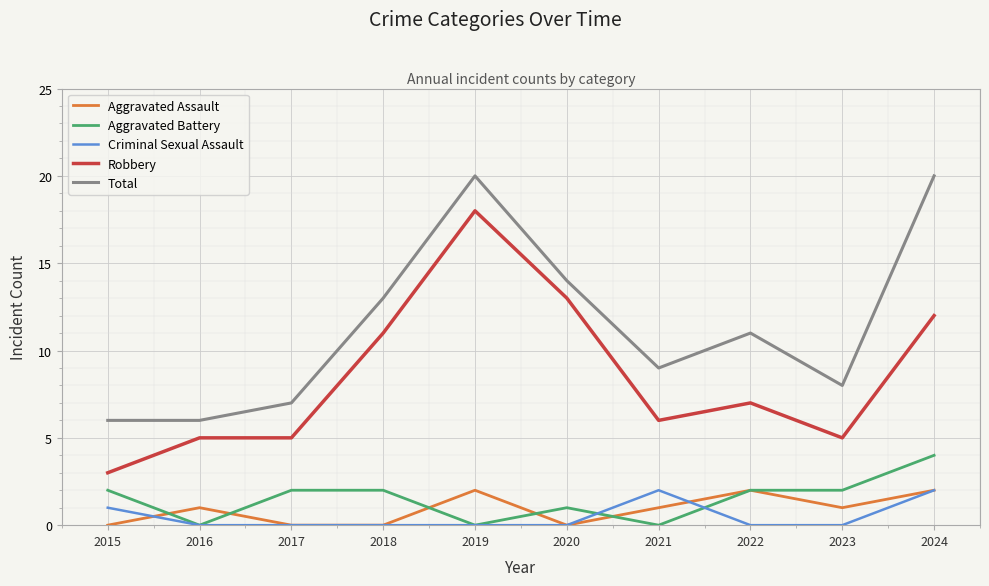

True or false: Criminal Sexual Assault and Robbery cross at least once.

False